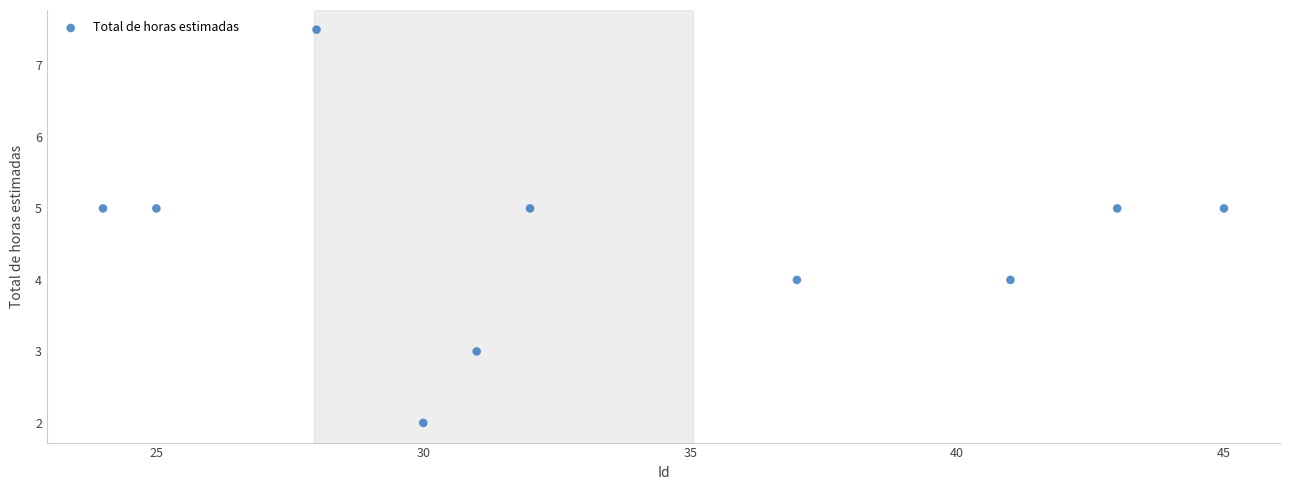

What is the average X value?

33.6